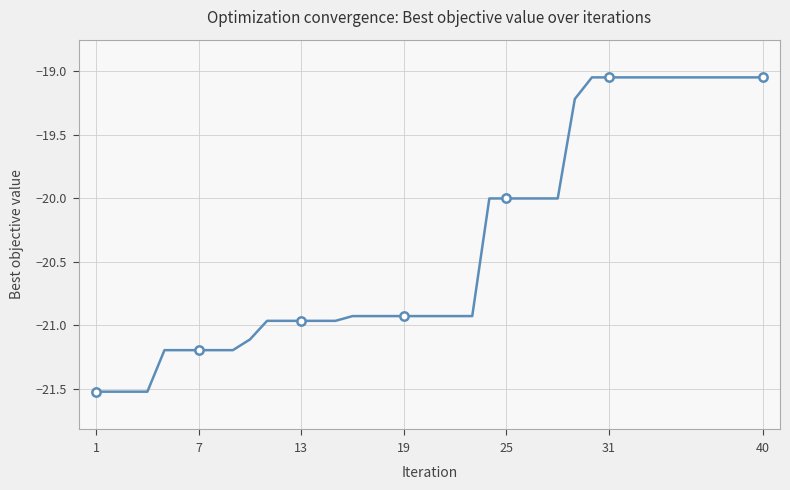

Count the number of data series in this chart.

1